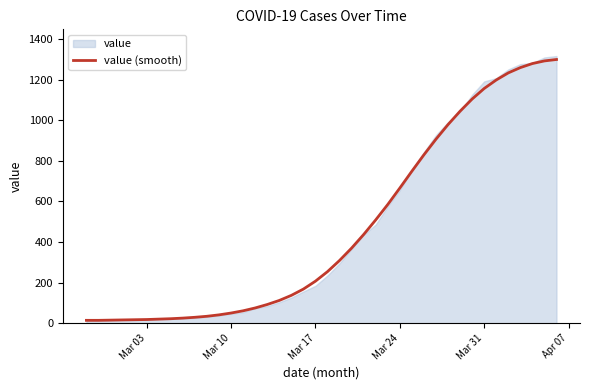

What is the highest value of the value (smooth) series?

1300